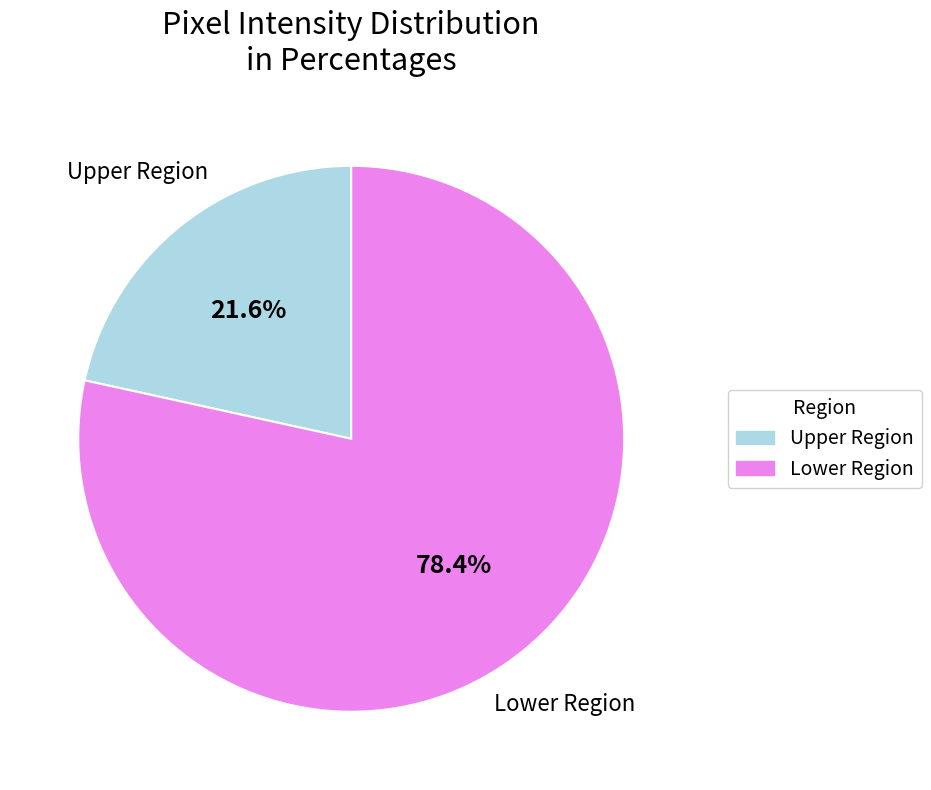

Is there any slice that represents more than half of the pie?

Yes